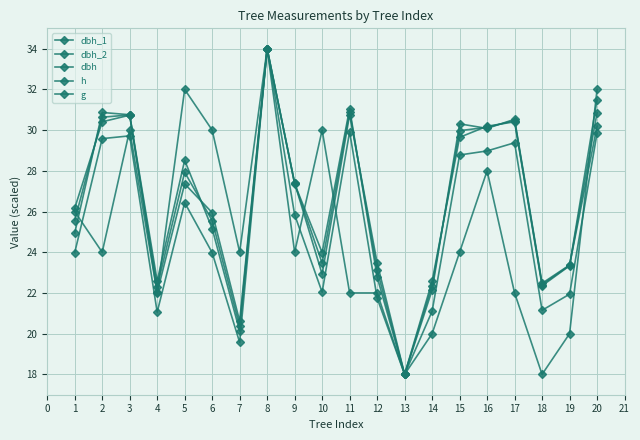

What is the smallest value displayed?

18.0